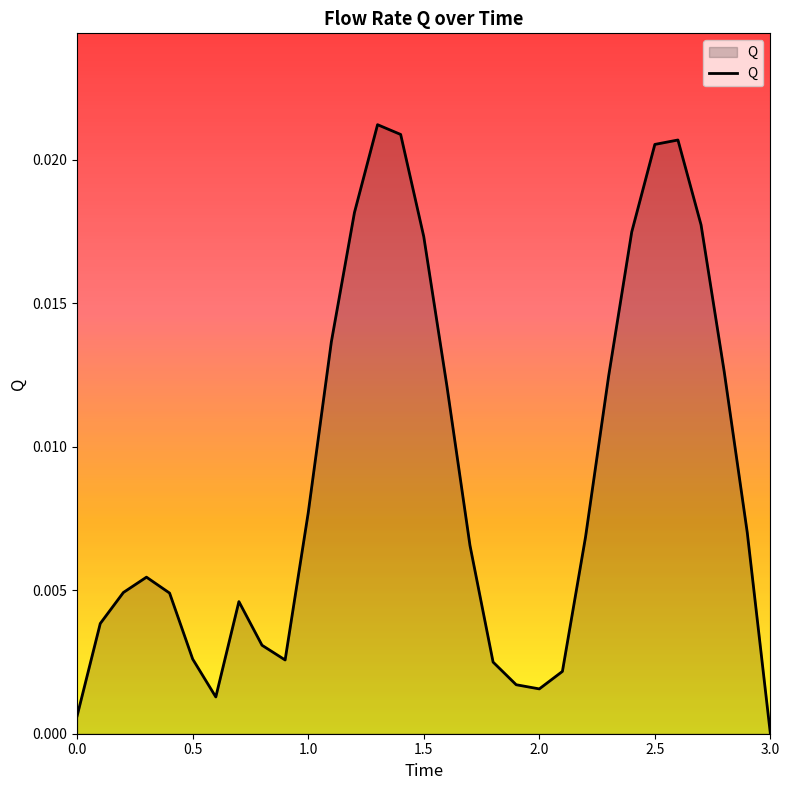

Does the chart display data point markers on the line(s)?

No